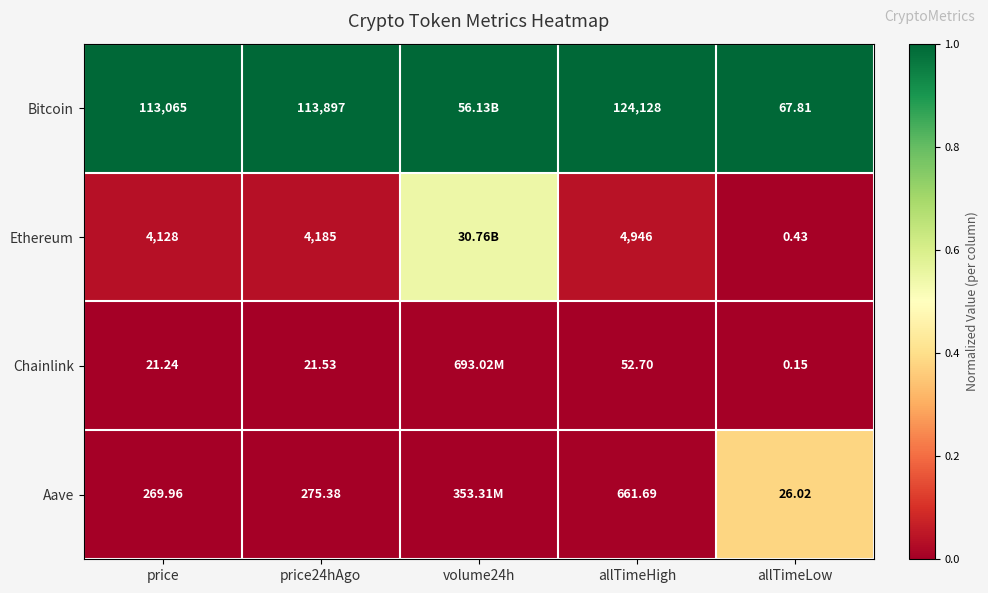

Rank the series at allTimeLow from highest to lowest value.

Bitcoin, Aave, Ethereum, Chainlink